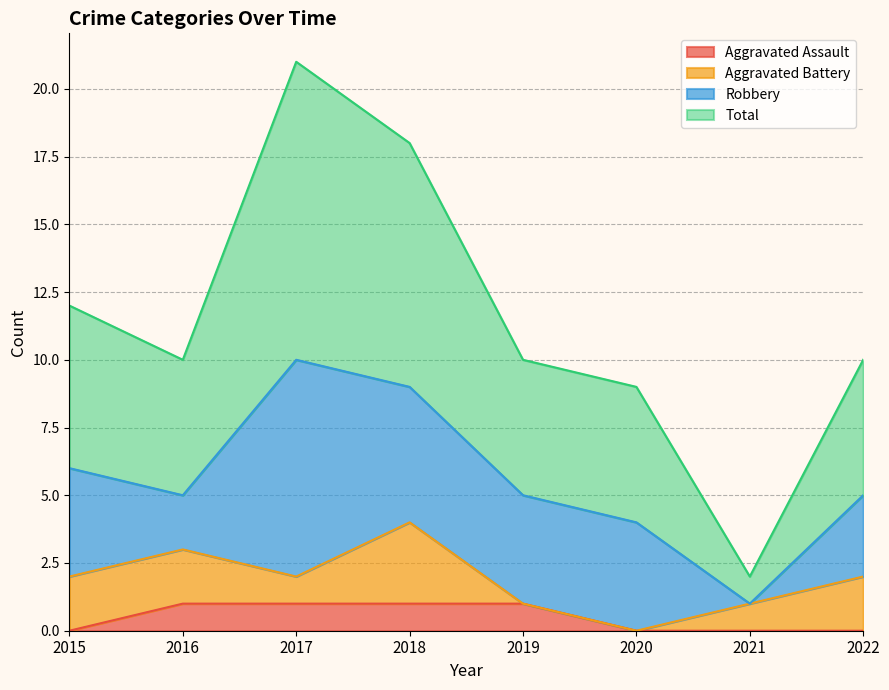

The Aggravated Assault series shows 0 at 2018. True or false?

False